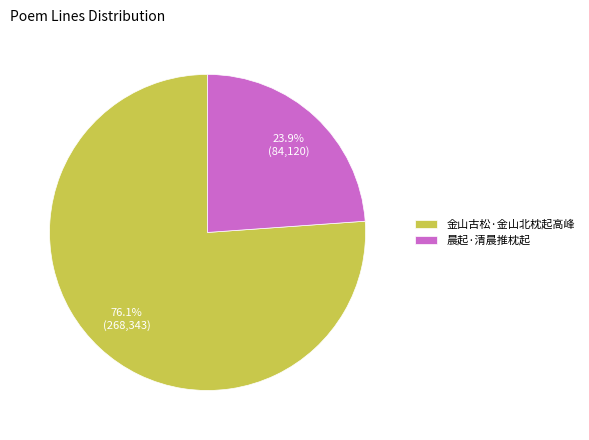

Which category has the biggest portion of the pie?

金山古松·金山北枕起高峰